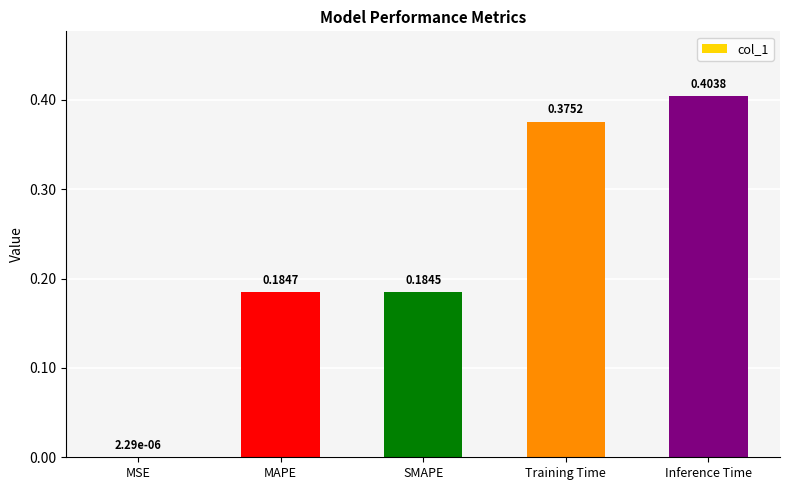

What is the change in value from MAPE to Training Time?

+0.2